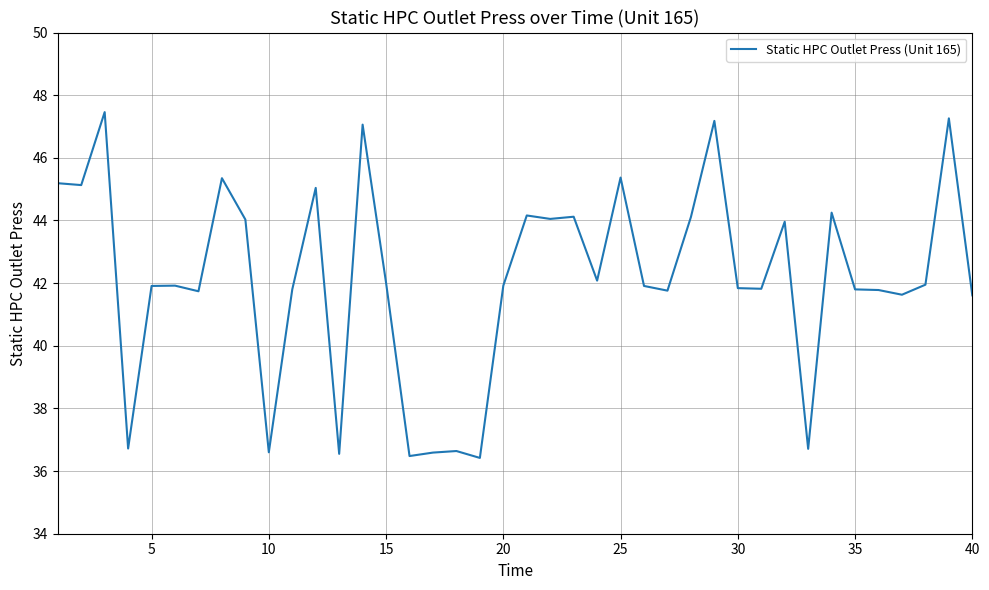

What is the difference between the maximum and minimum values?

11.0